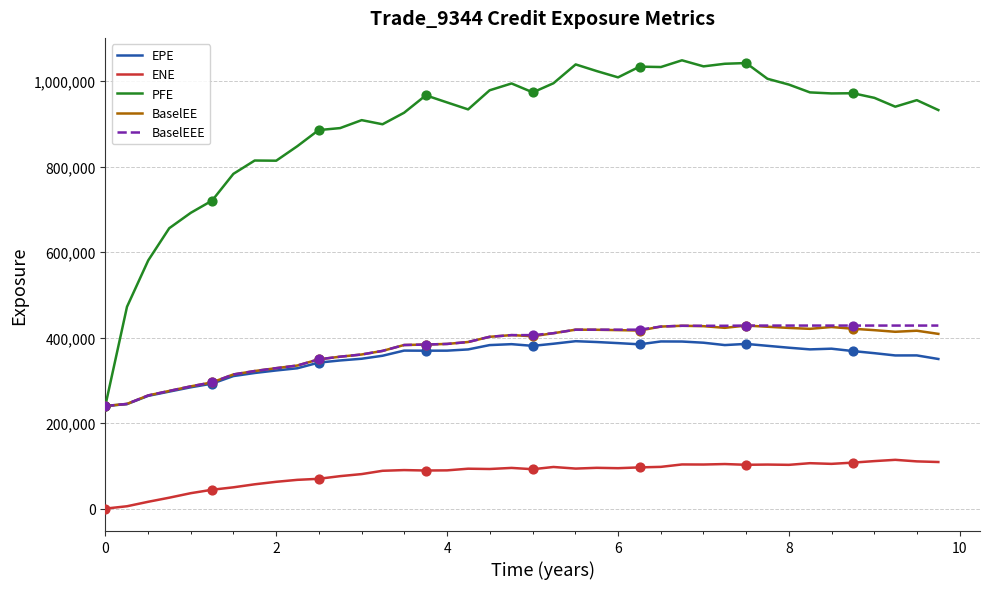

What is the greatest value displayed?

1048350.0